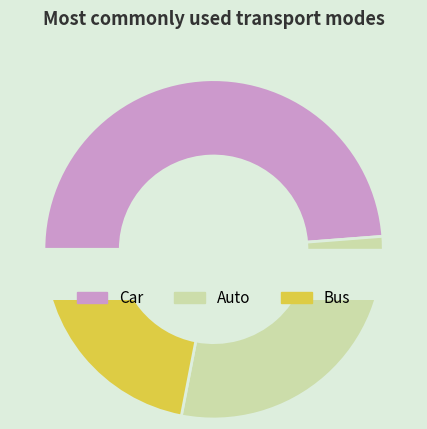

The Car slice represents 40% of the pie. True or false?

False